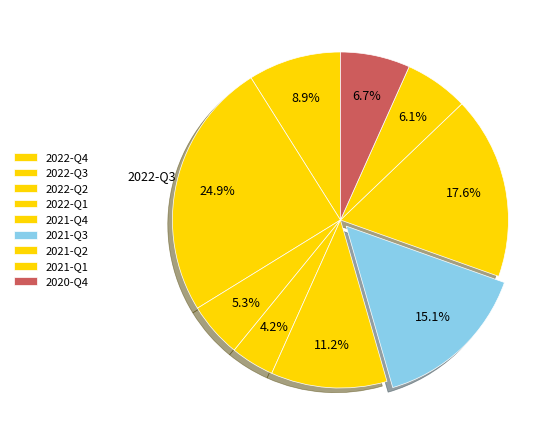

Which slice is the largest?

2022-Q3